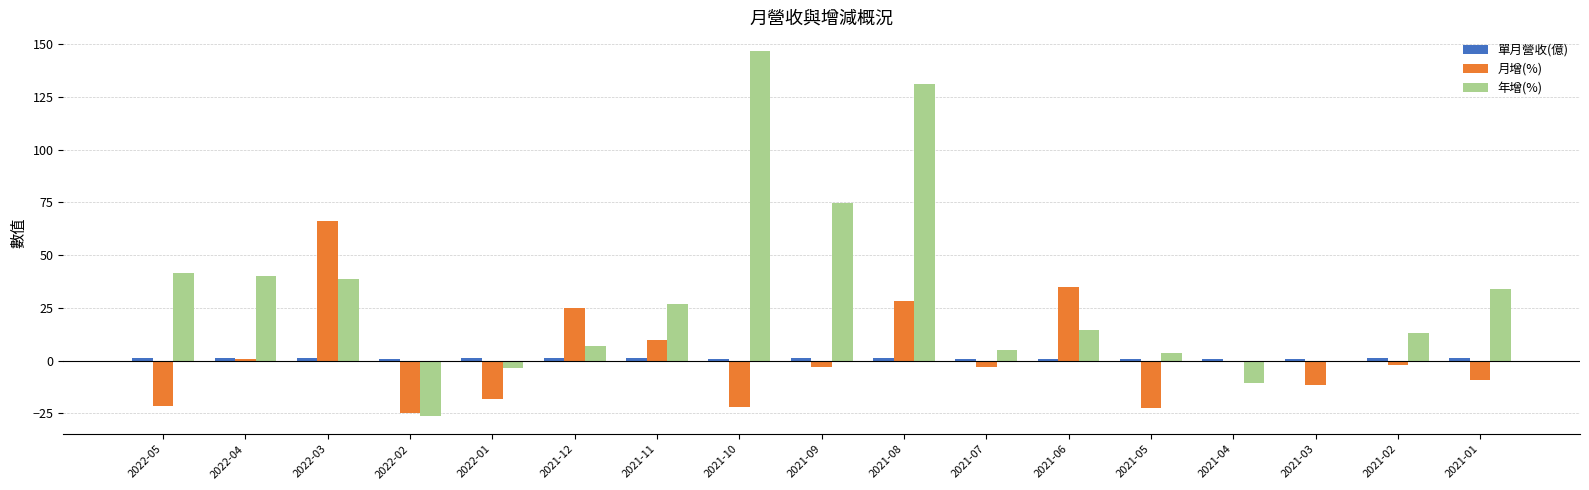

Which series changed the most between 2021-12 and 2021-04?

月增(%)